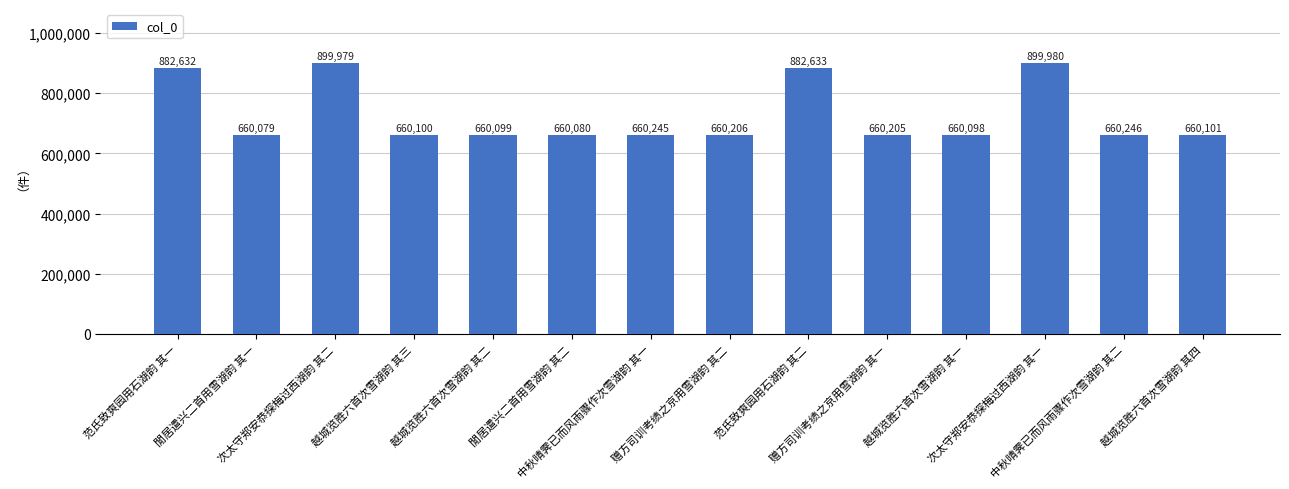

List the labels in order of value, smallest first.

閒居遣兴二首用雪湖韵 其一, 閒居遣兴二首用雪湖韵 其二, 越城览胜六首次雪湖韵 其一, 越城览胜六首次雪湖韵 其二, 越城览胜六首次雪湖韵 其三, 越城览胜六首次雪湖韵 其四, 赠方司训考绩之京用雪湖韵 其一, 赠方司训考绩之京用雪湖韵 其二, 中秋晴霁已而风雨骤作次雪湖韵 其一, 中秋晴霁已而风雨骤作次雪湖韵 其二, 范氏致爽园用石湖韵 其一, 范氏致爽园用石湖韵 其二, 次太守郑安恭探梅过西湖韵 其二, 次太守郑安恭探梅过西湖韵 其一